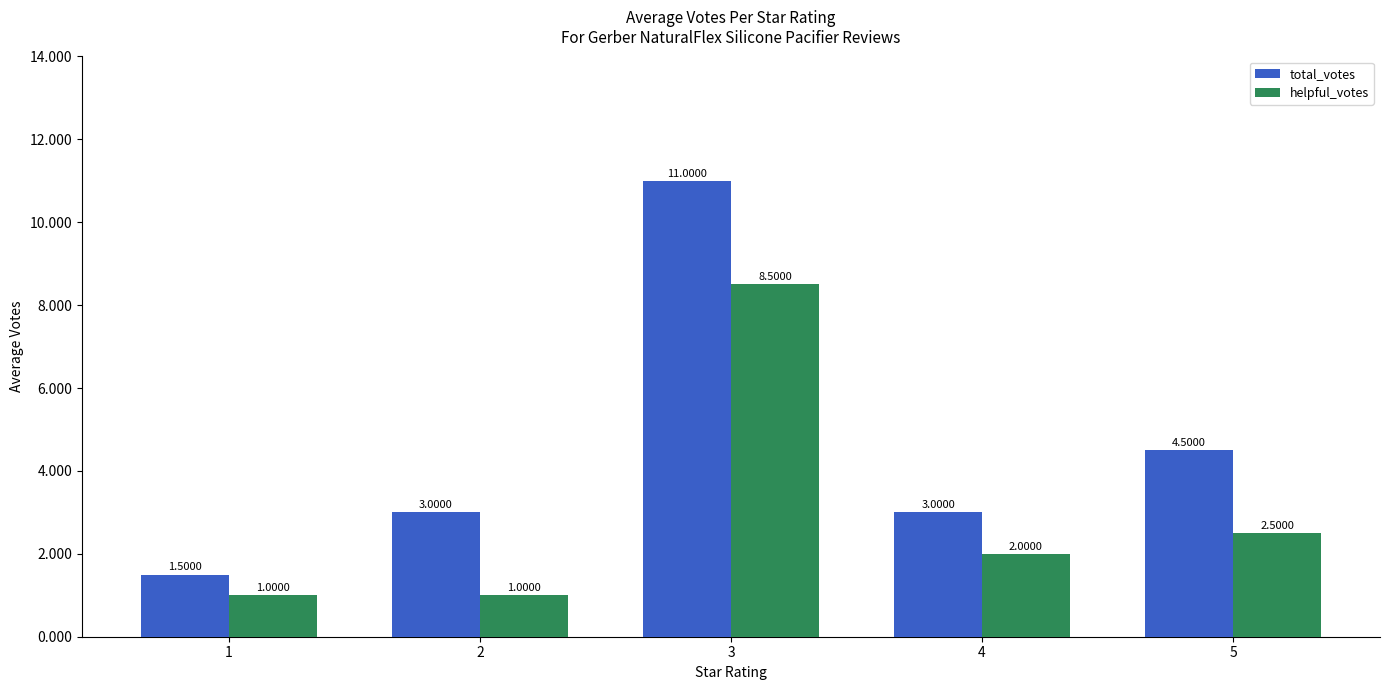

What is the total value across all series at 3?

19.5